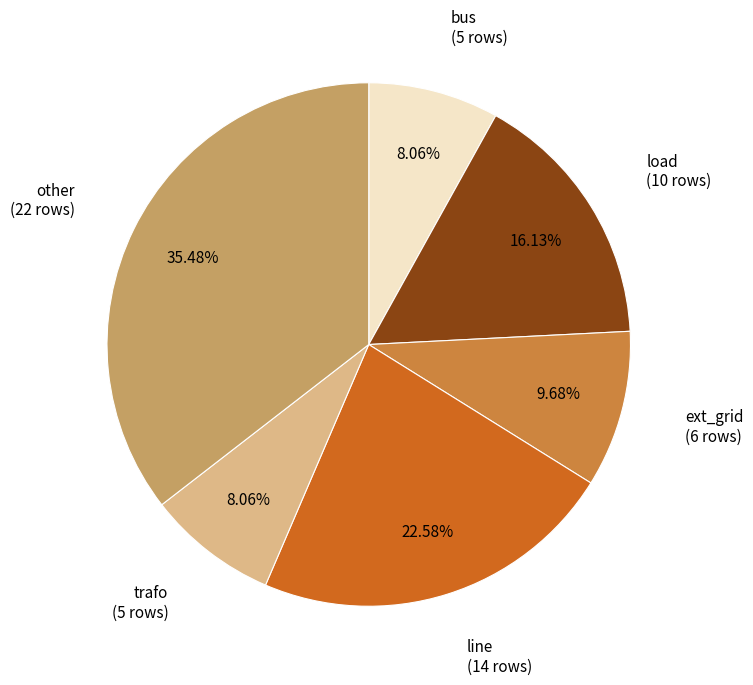

To the nearest percent, what is the combined percentage of line and ext_grid?

32%